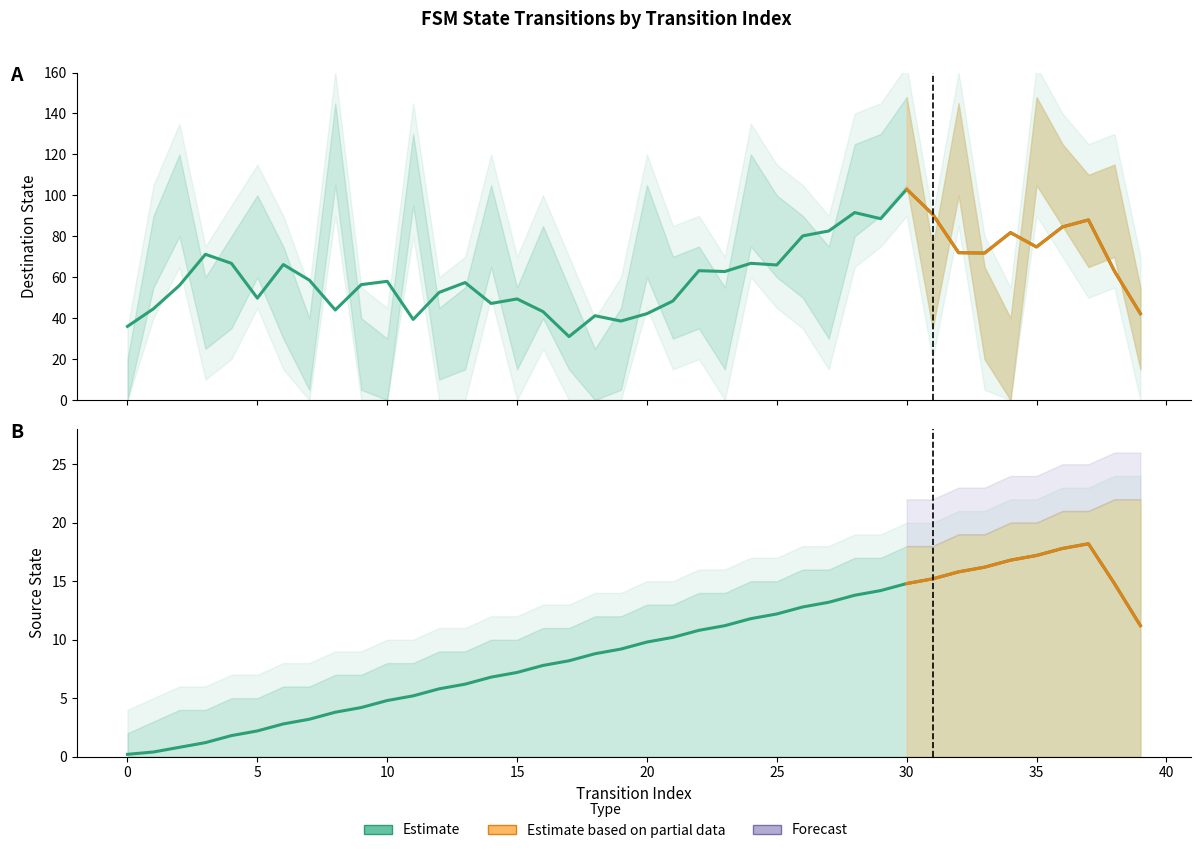

Is it true that source_state equals 9 at 13?

False